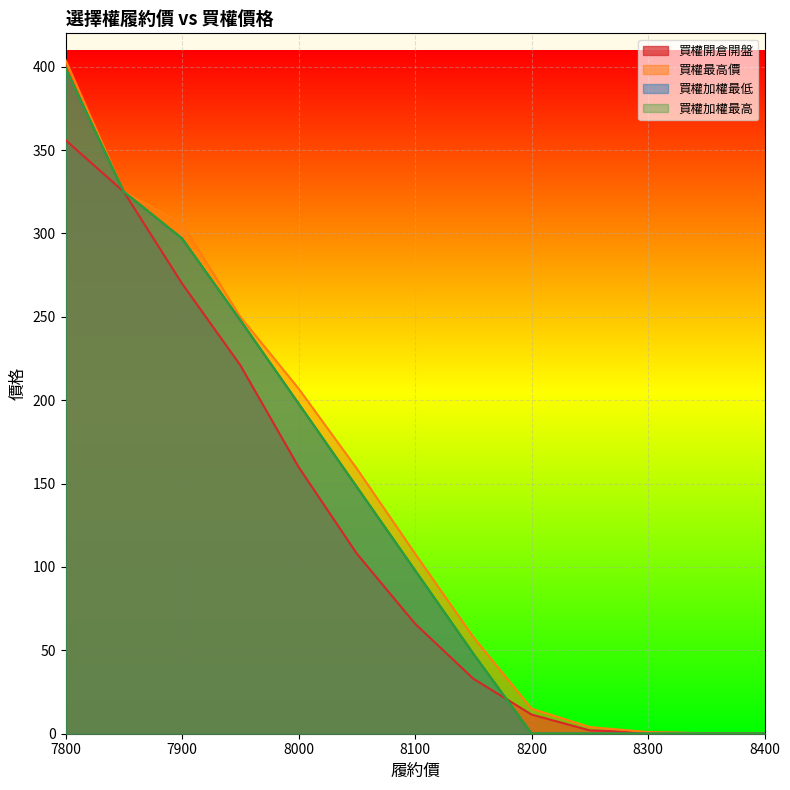

Rank the series by their maximum value, from highest to lowest.

買權最高價, 買權加權最低, 買權加權最高, 買權開倉開盤